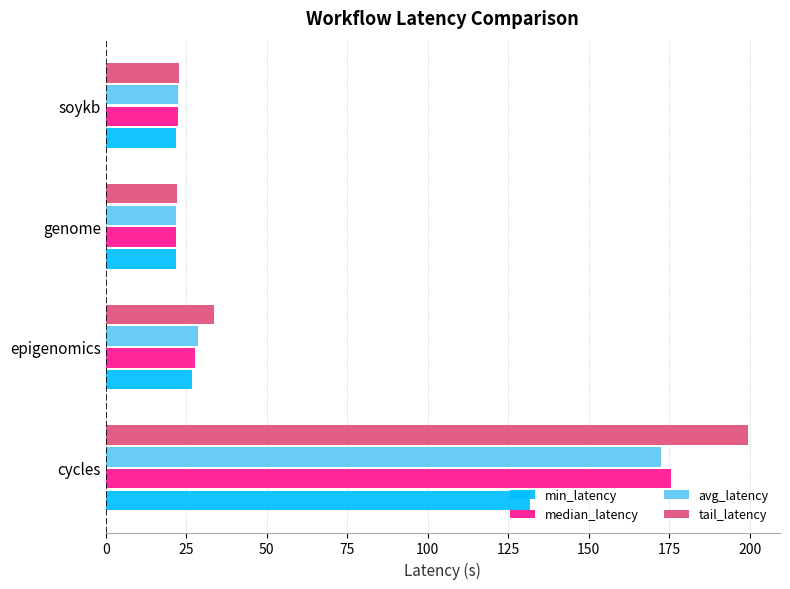

Between cycles and genome, which series saw the biggest shift?

tail_latency